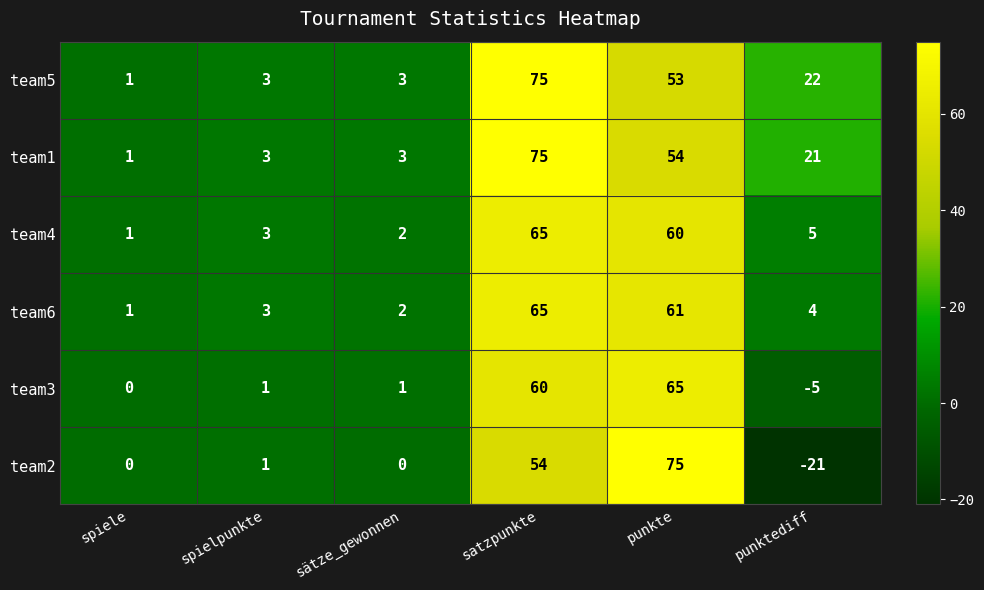

List the labels in order of team4 value, largest first.

satzpunkte, punkte, punktediff, spielpunkte, sätze_gewonnen, spiele